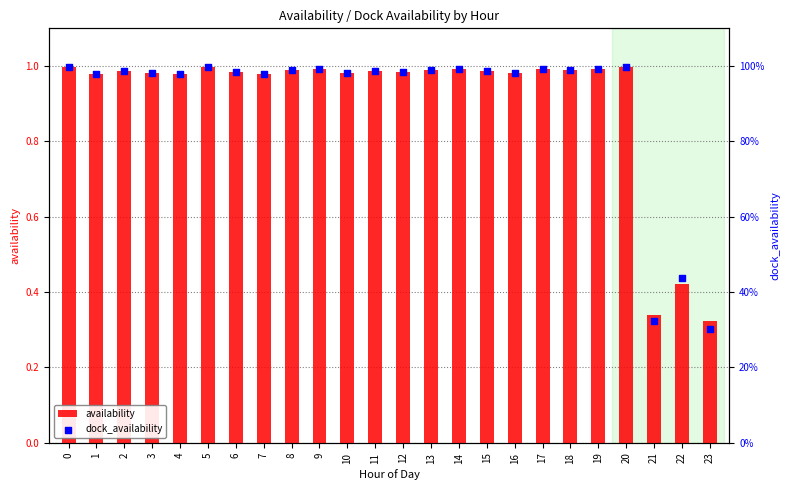

Which series reaches the maximum Y coordinate?

availability